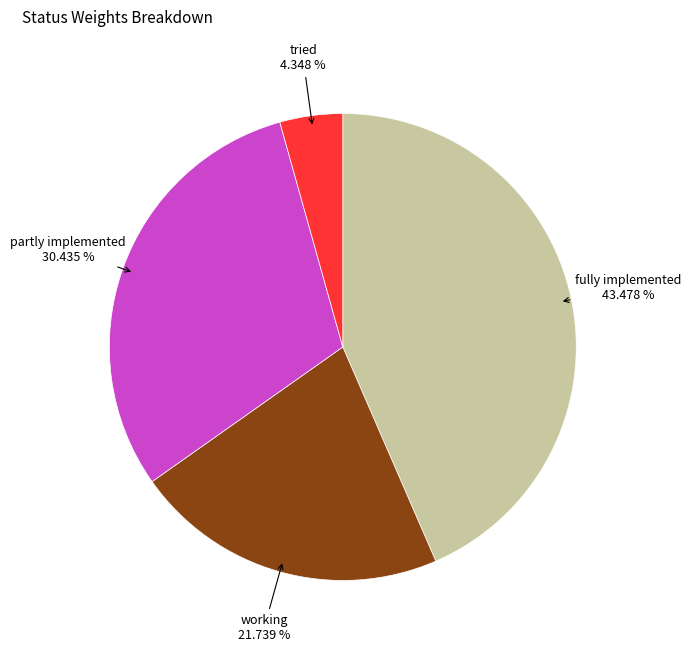

To the nearest percent, what is the average slice percentage?

25%